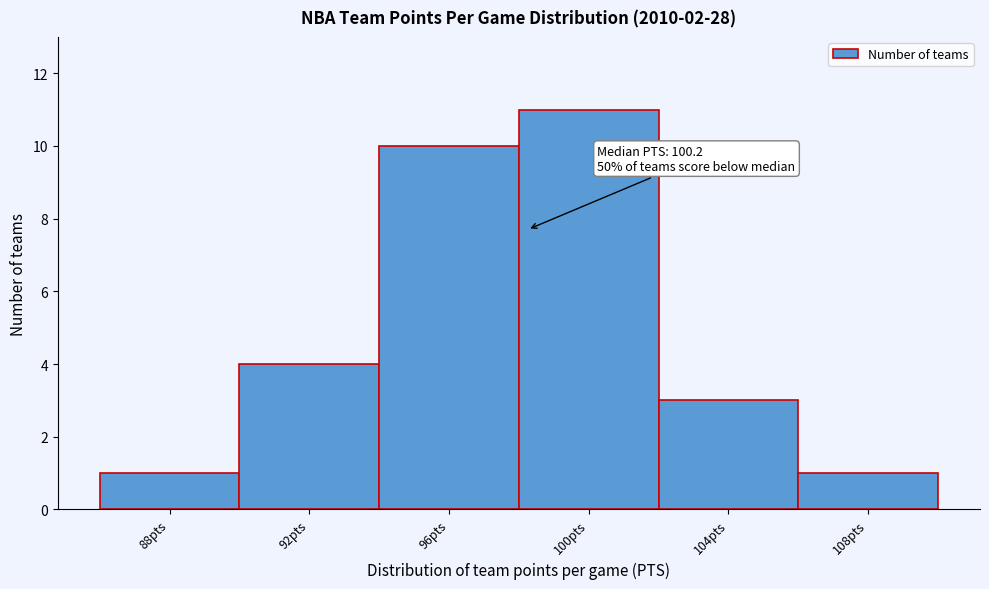

Reading right to left, extract all data points from this chart.

108pts=1	104pts=3	100pts=11	96pts=10	92pts=4	88pts=1